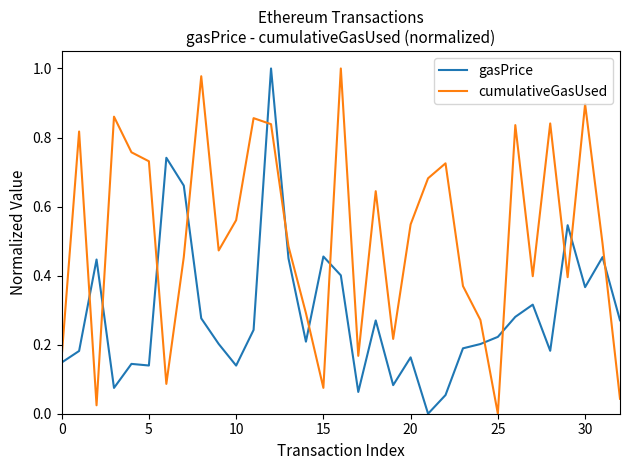

Which series has the largest total across all categories?

cumulativeGasUsed